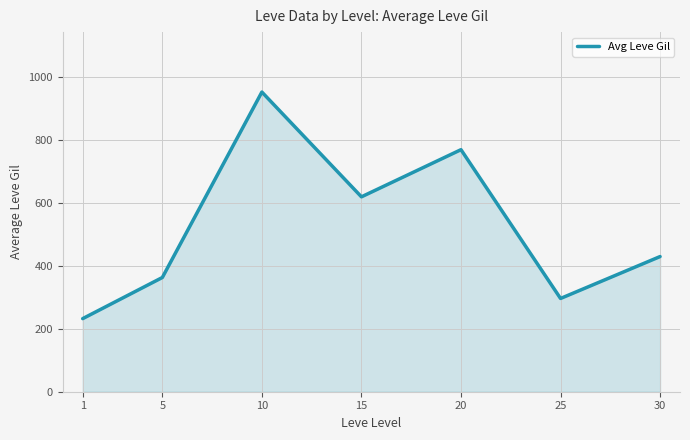

What is the sum of all values?

3665.8